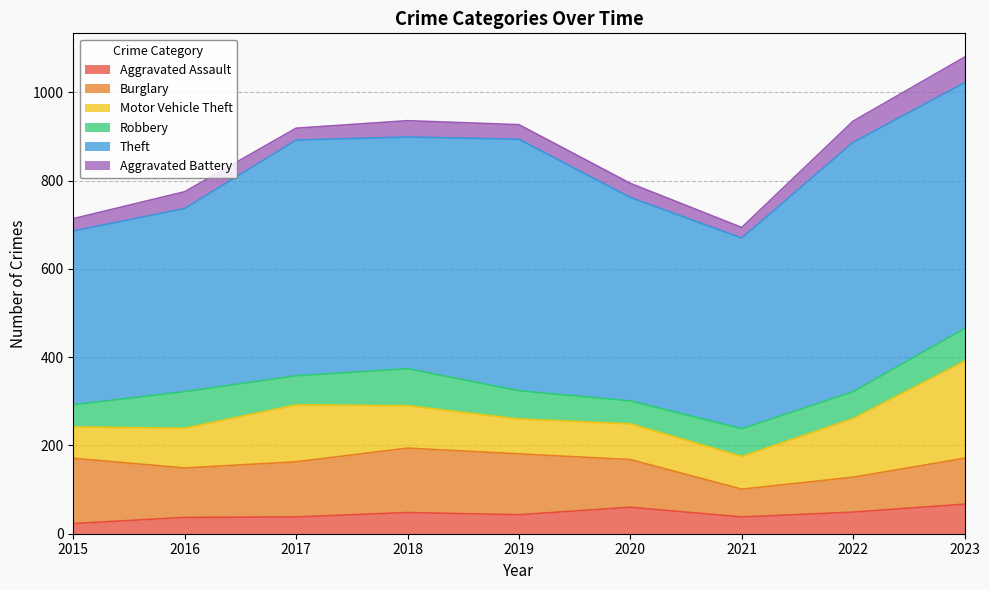

Count the number of data series in this chart.

6